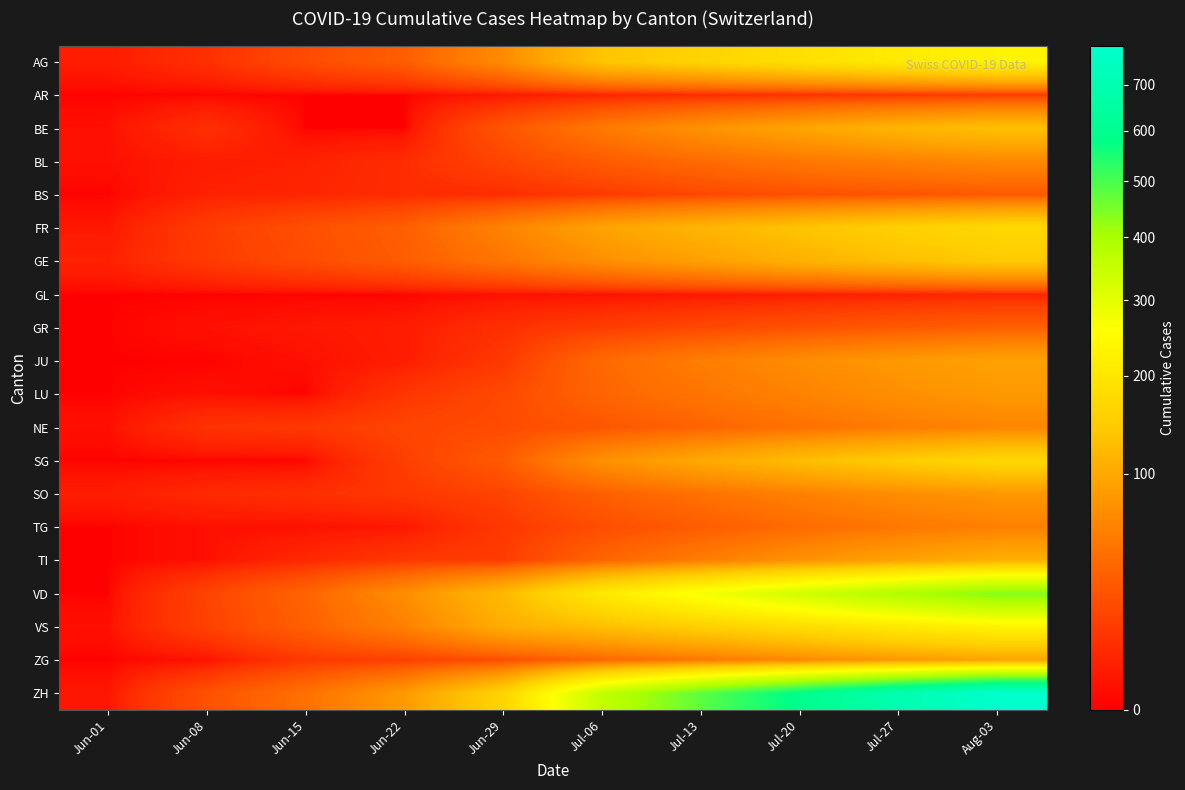

Count the number of categories in the chart.

10